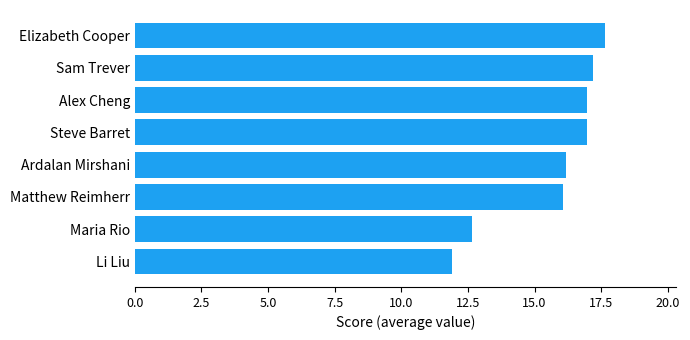

What is the minimum value shown in the chart?

11.9